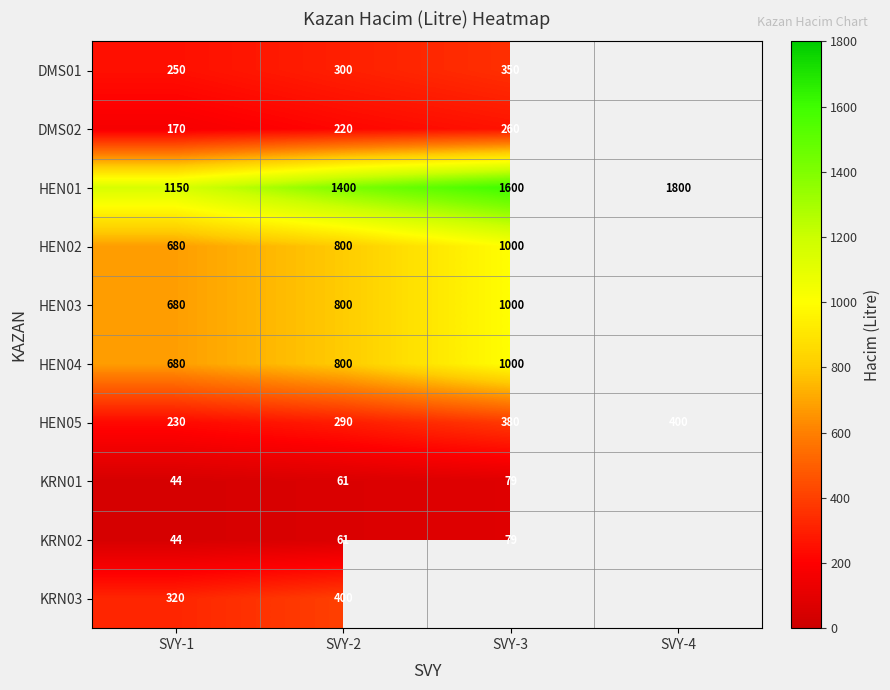

Is the value of HEN03 at SVY-3 greater than the value of KRN02 at SVY-1?

Yes